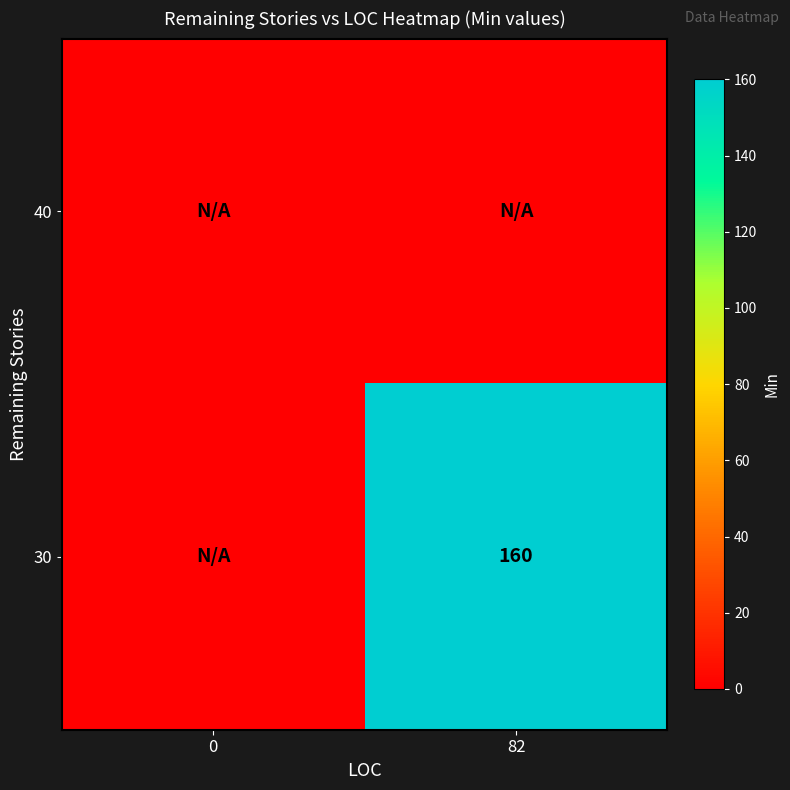

At how many categories does at least one series exceed 149?

1